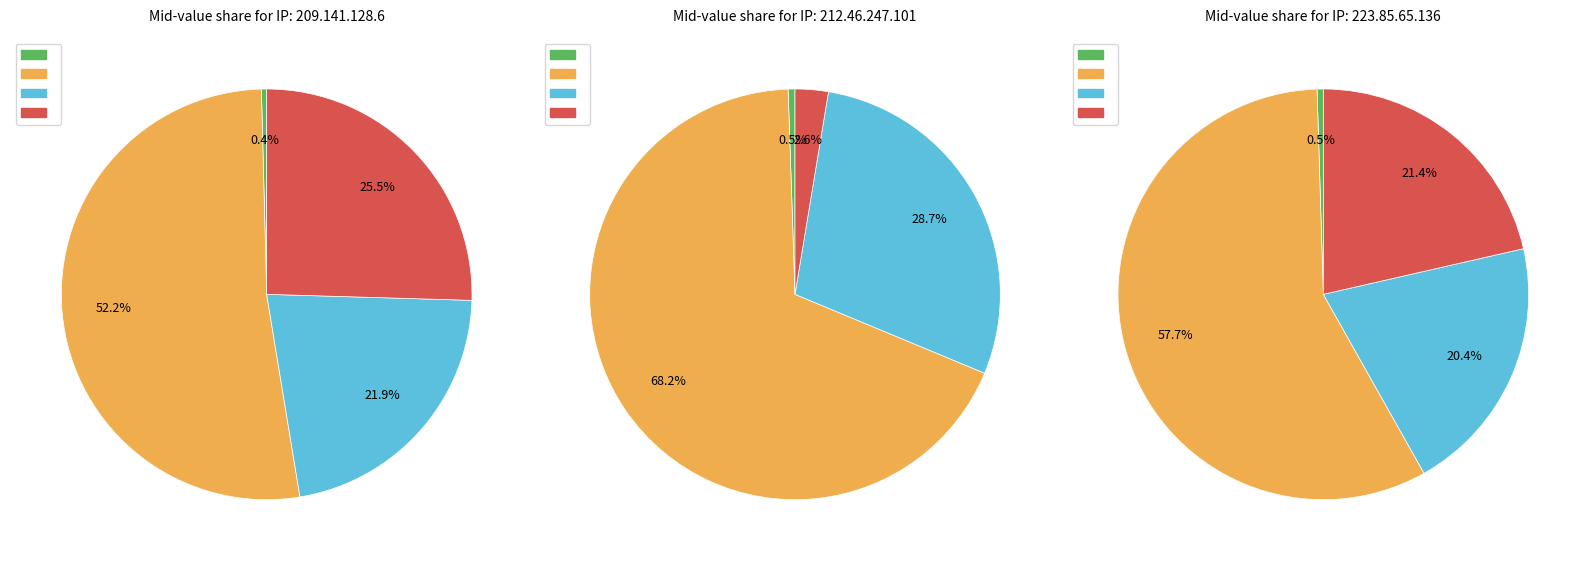

What portion of the pie excludes 223.85.65.136?

86.0%